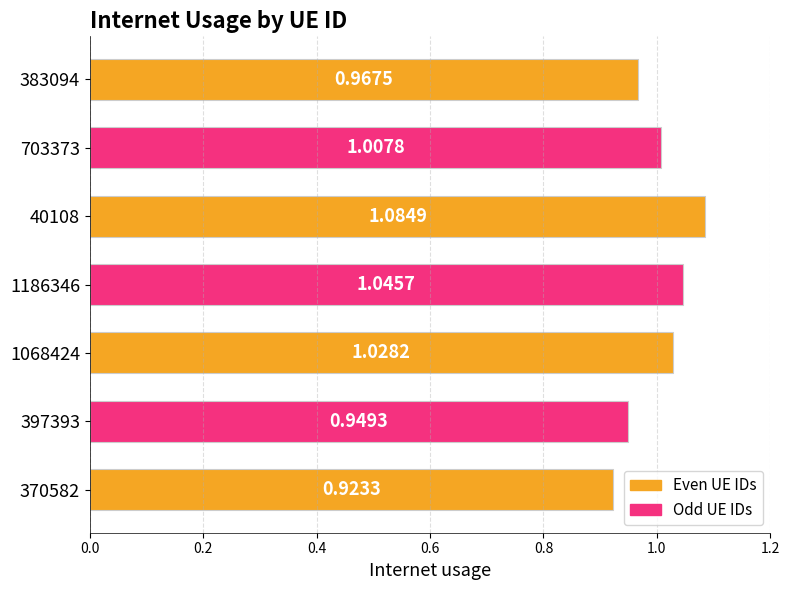

Rank the categories by value from highest to lowest.

40108, 1186346, 1068424, 703373, 383094, 397393, 370582